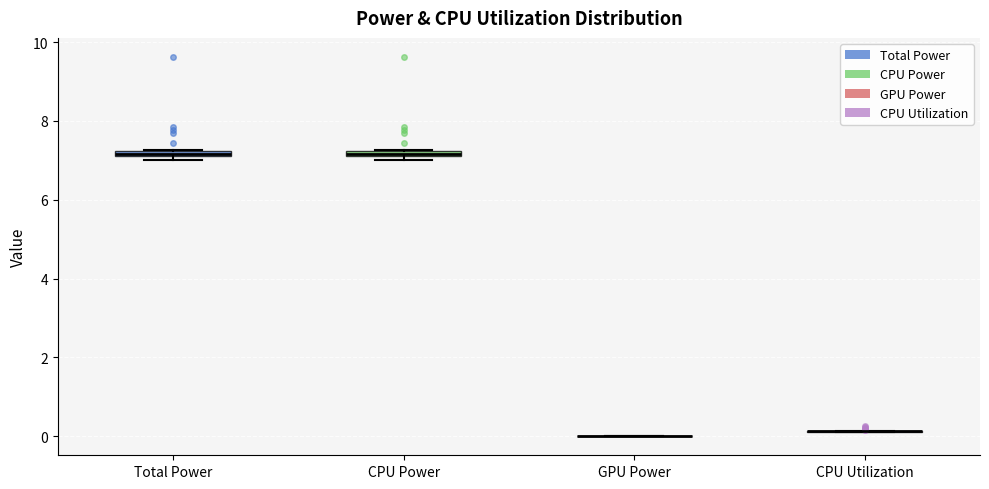

Where is the upper edge of the box for CPU Power on the y-axis? The values are not printed on the chart, so give them approximately, as read against the axis.

7.2